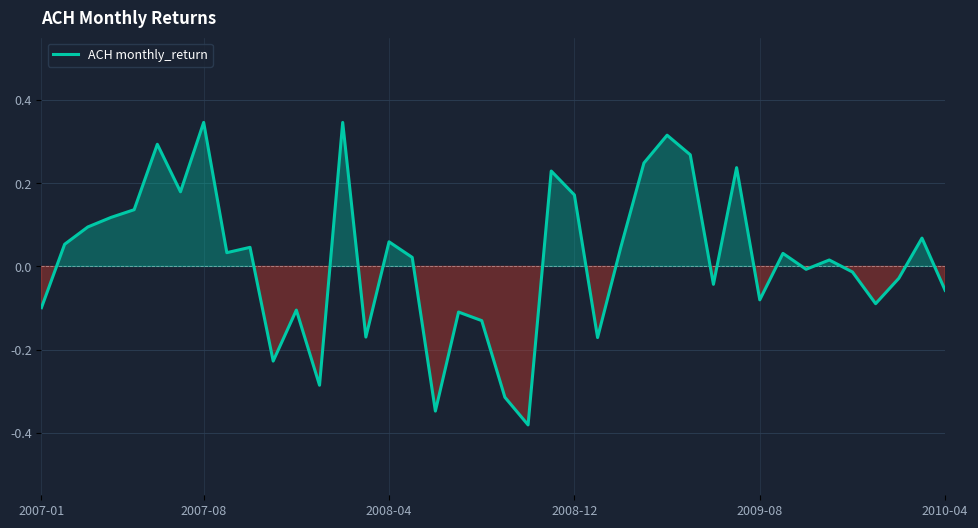

How many values are above zero?

22